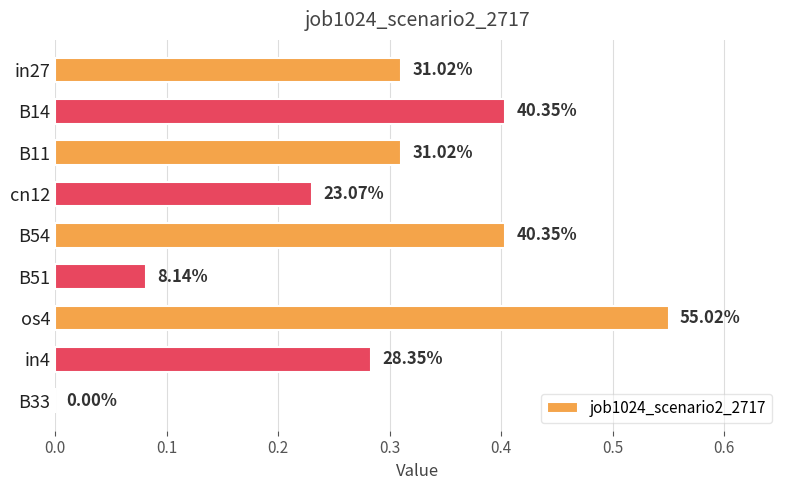

Are the bars horizontal?

Yes